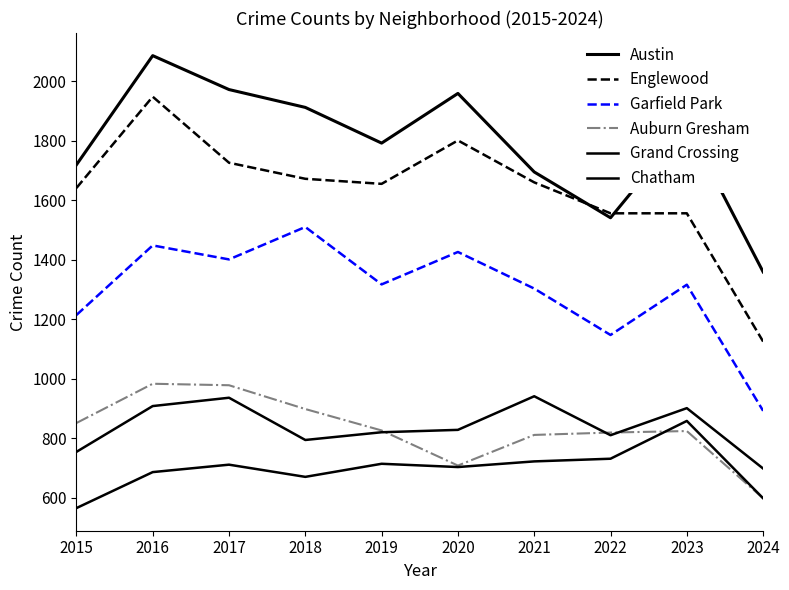

How many lines are shown in the chart?

6